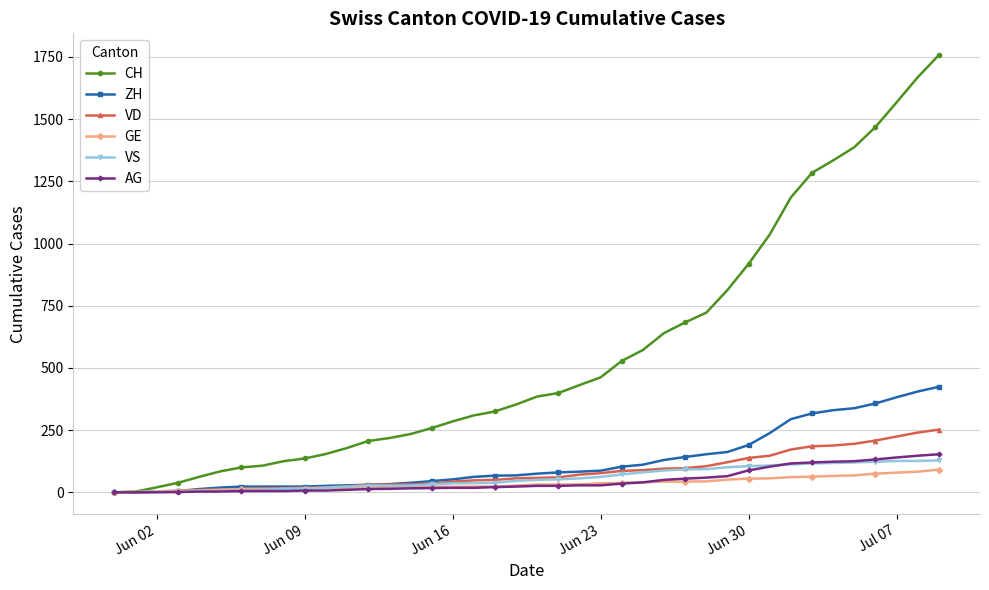

Which series has the largest range (max minus min)?

CH